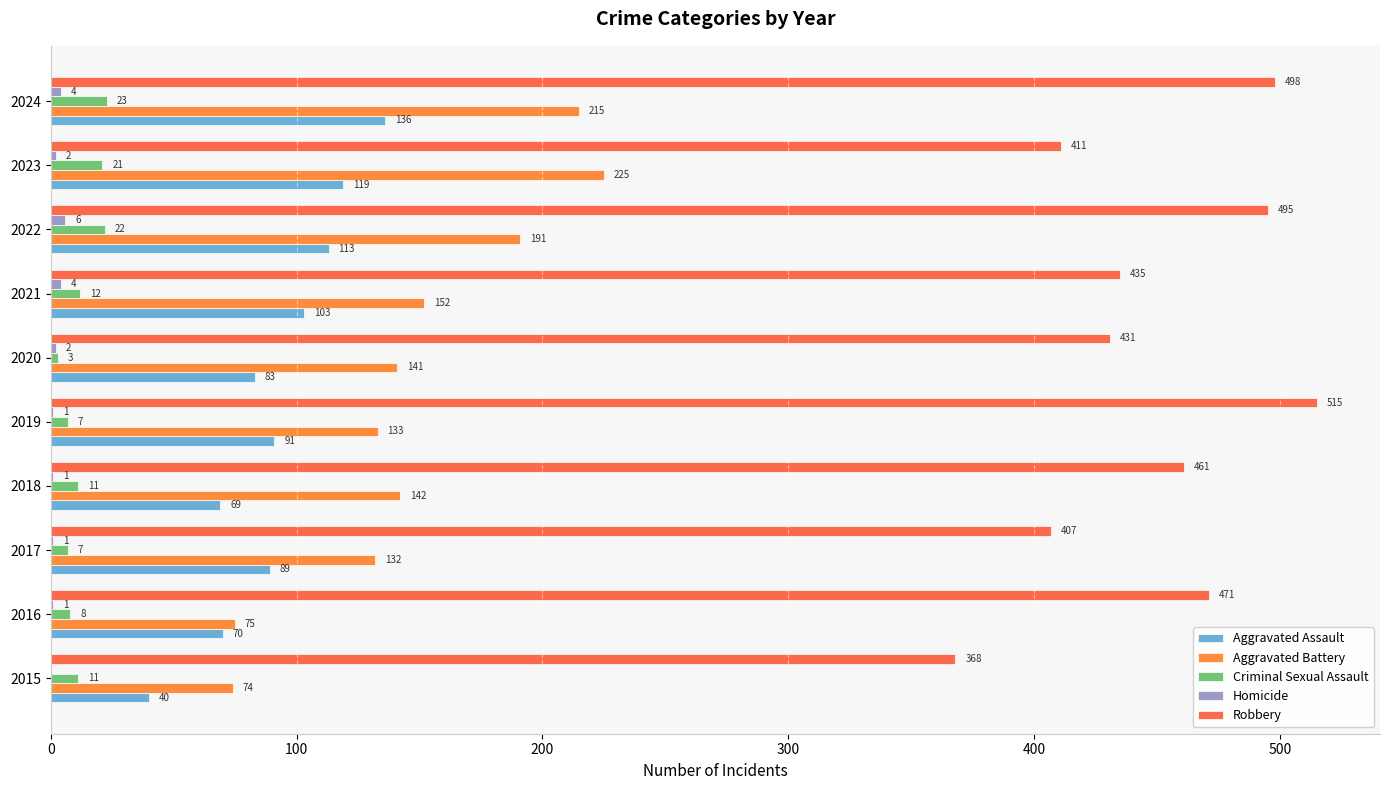

How many data points does each series have?

10